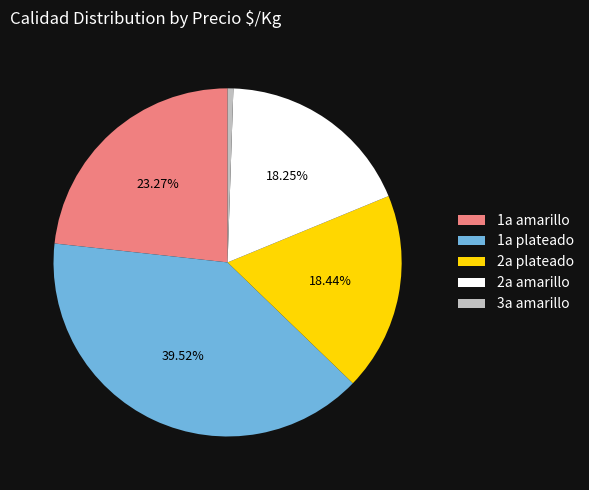

Does 2a plateado account for over 50% of the chart?

No